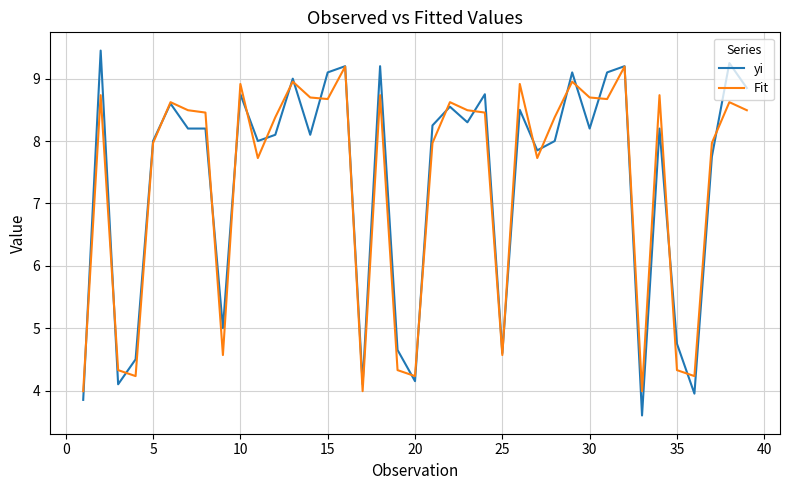

What is the lowest value of the Fit series?

4.0